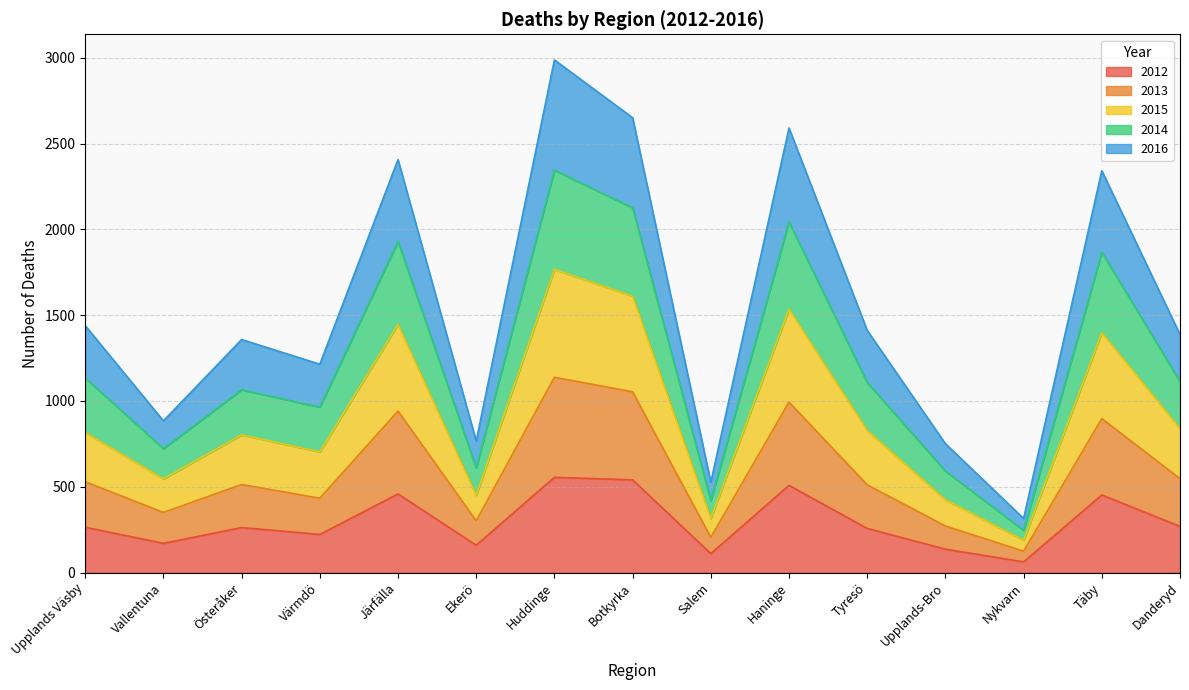

Where is the first local minimum for 2015?

Vallentuna